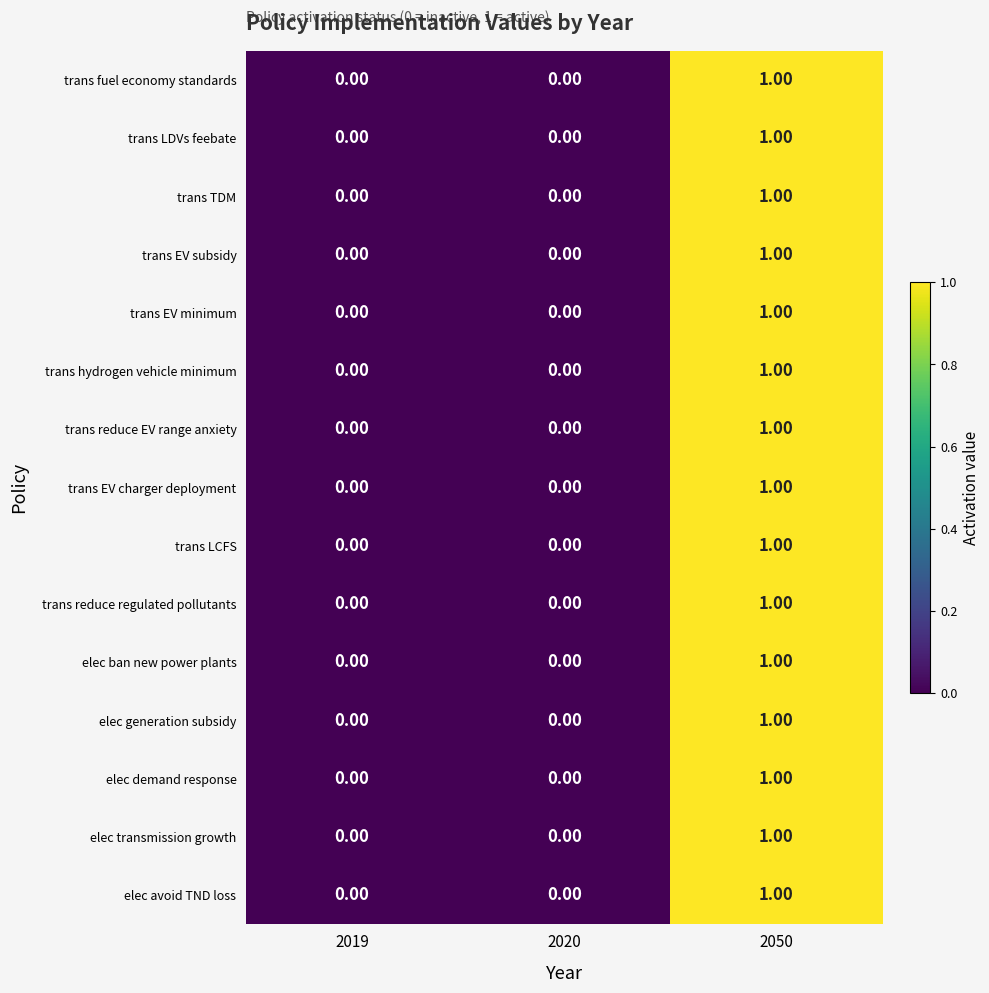

What is the total value across all series at 2050?

15